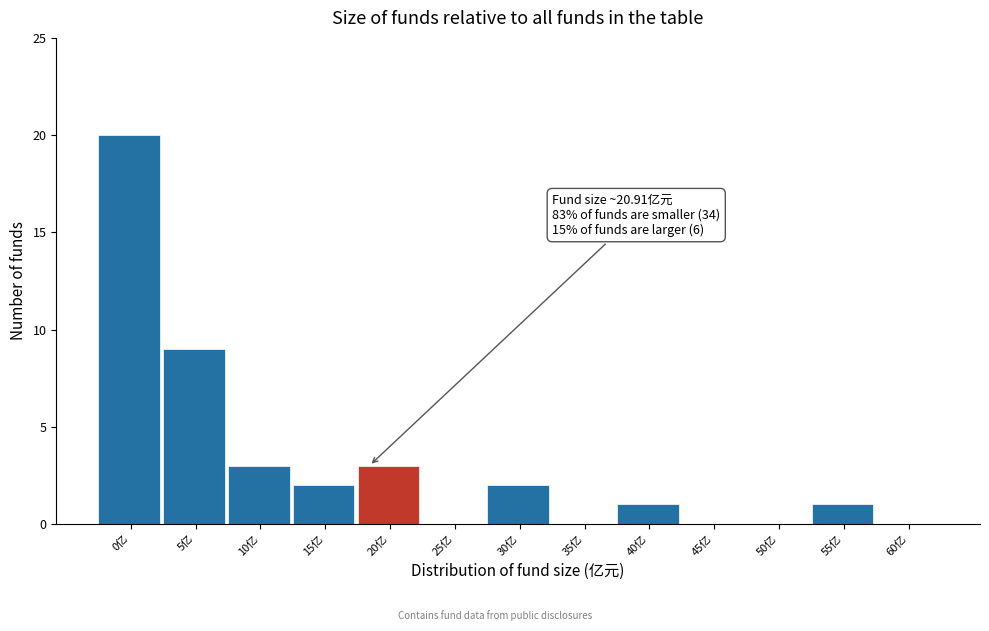

Reading left to right, extract all data points from this chart.

0亿=20	5亿=9	10亿=3	15亿=2	20亿=3	25亿=0	30亿=2	35亿=0	40亿=1	45亿=0	50亿=0	55亿=1	60亿=0